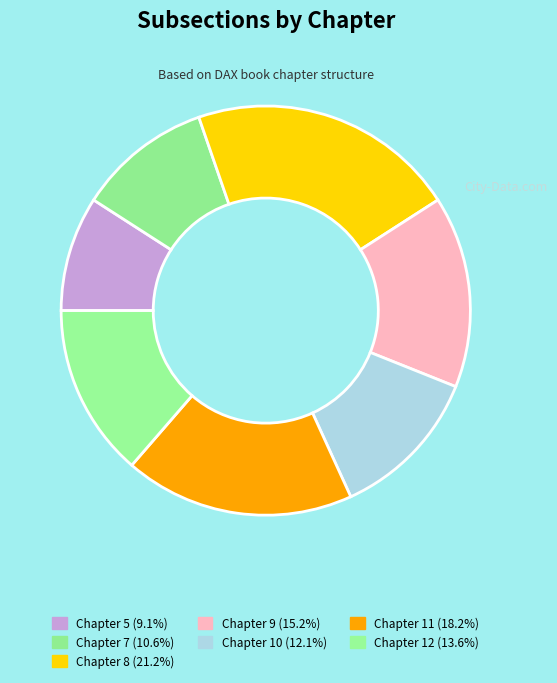

To the nearest percent, what is the difference between the Chapter 7 and Chapter 5 slice percentages?

2%